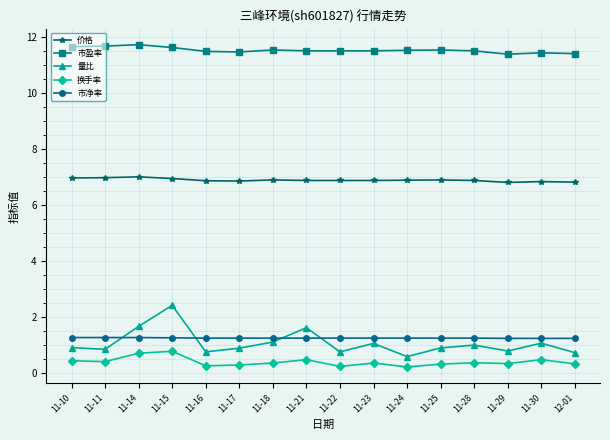

What is the difference between the highest and lowest values at 11-28?

11.1